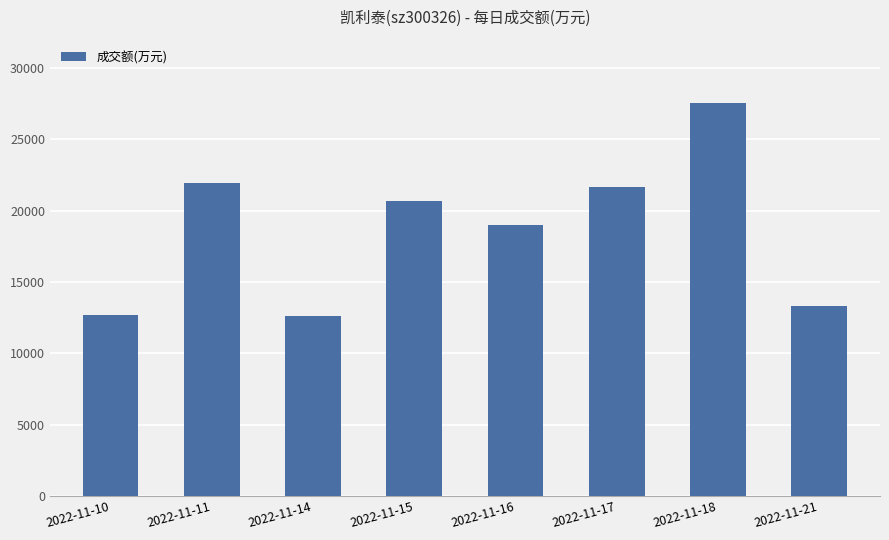

How many bars are there in total?

8